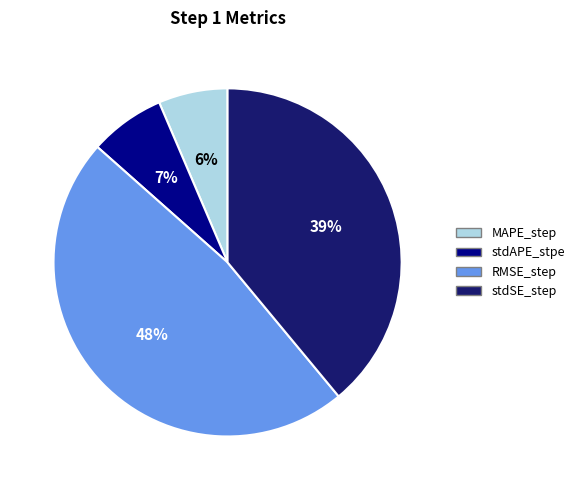

To the nearest percent, what is the difference between the stdSE_step and RMSE_step slice percentages?

9%